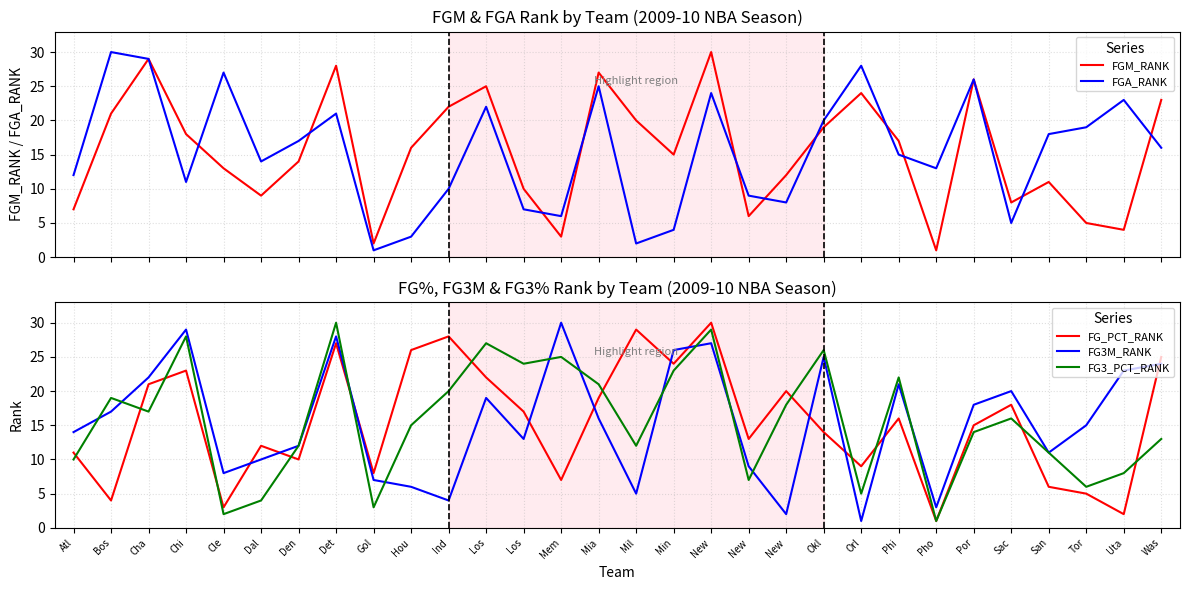

Count the number of data series in this chart.

5